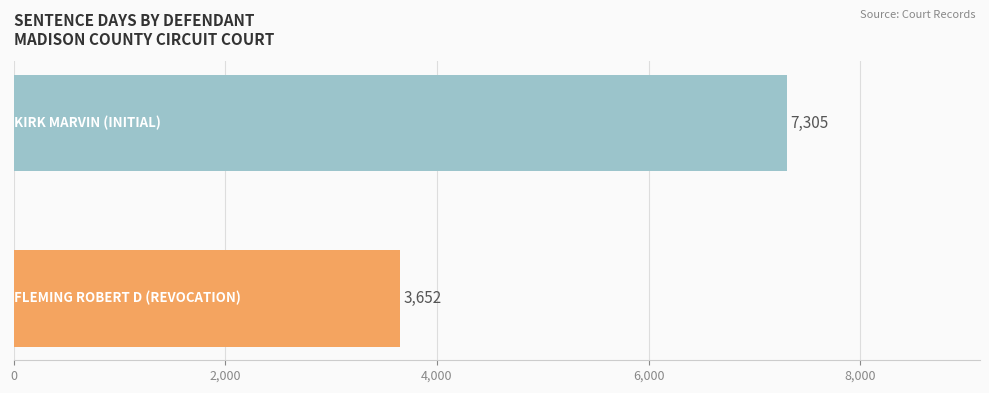

Reading bottom to top, what are all the values shown in this chart?

3652	7305